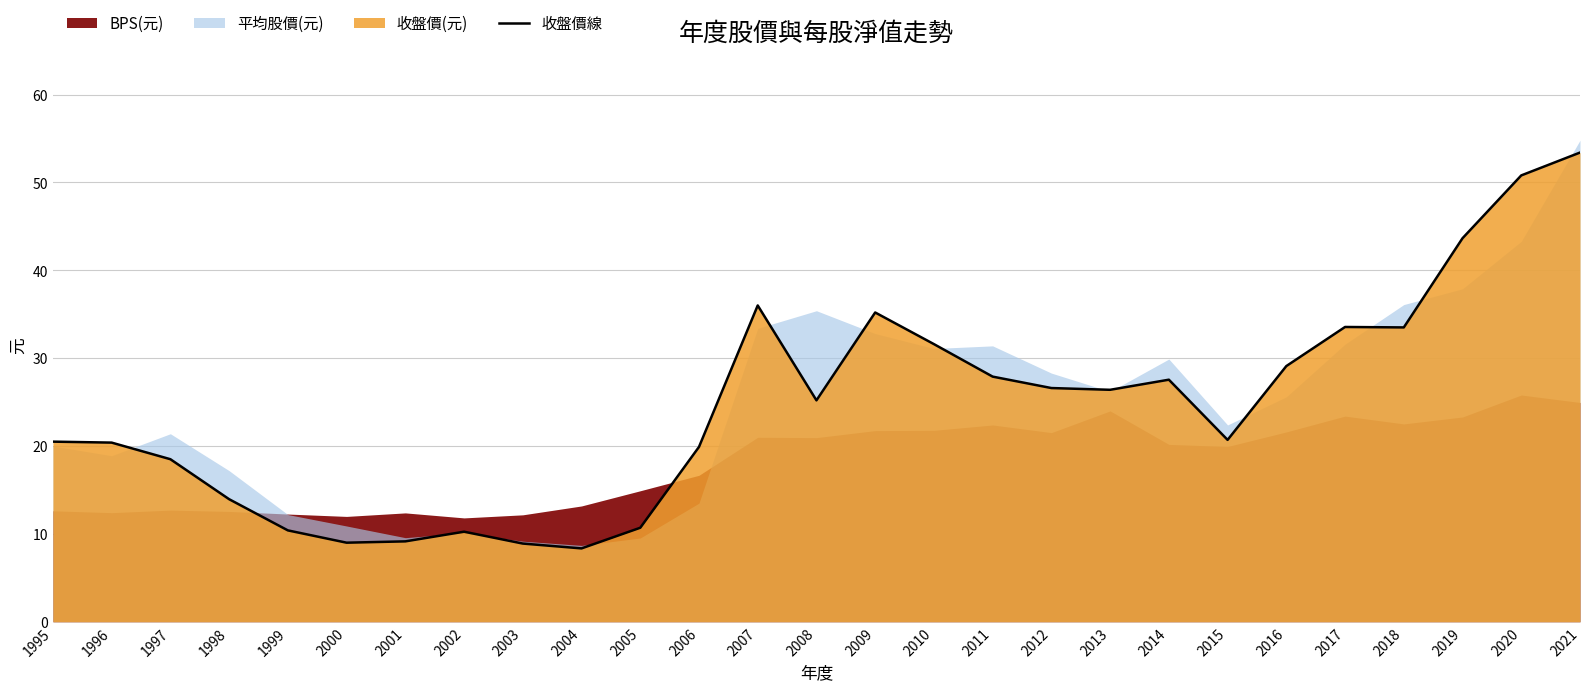

Which category has the lowest value across all series?

2004